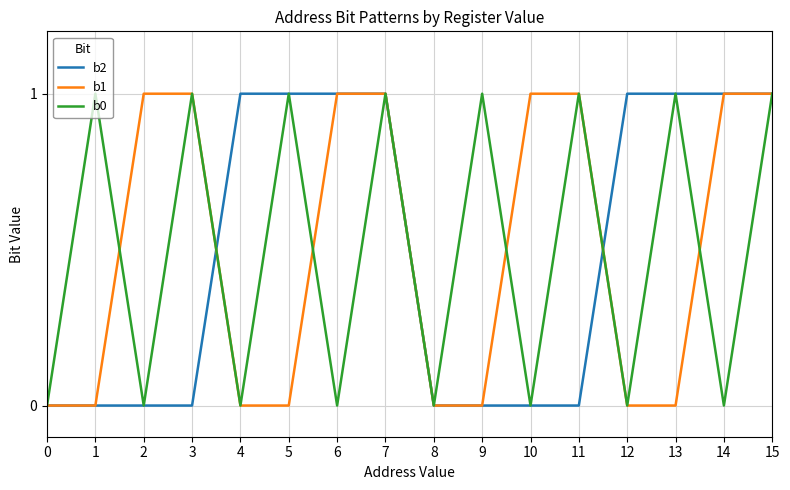

What is the difference between the maximum and minimum values in the b1 series?

1